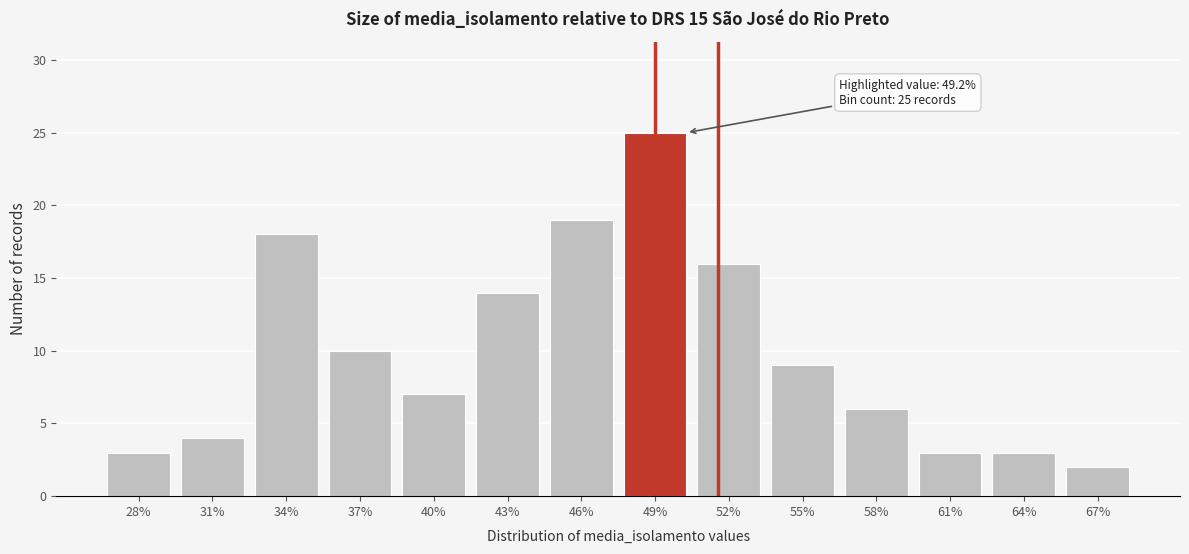

Reading left to right, list all the values displayed in this chart.

28%=3	31%=4	34%=18	37%=10	40%=7	43%=14	46%=19	49%=25	52%=16	55%=9	58%=6	61%=3	64%=3	67%=2